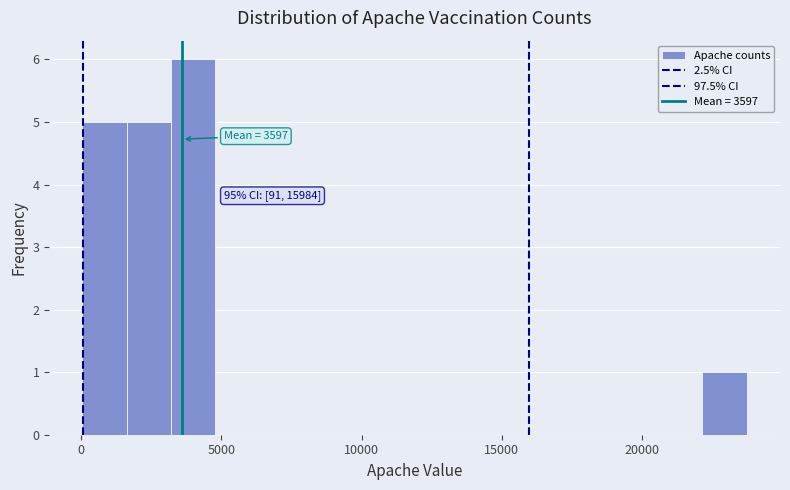

Read against the x-axis, roughly where is the centre of the tallest bar?

4000